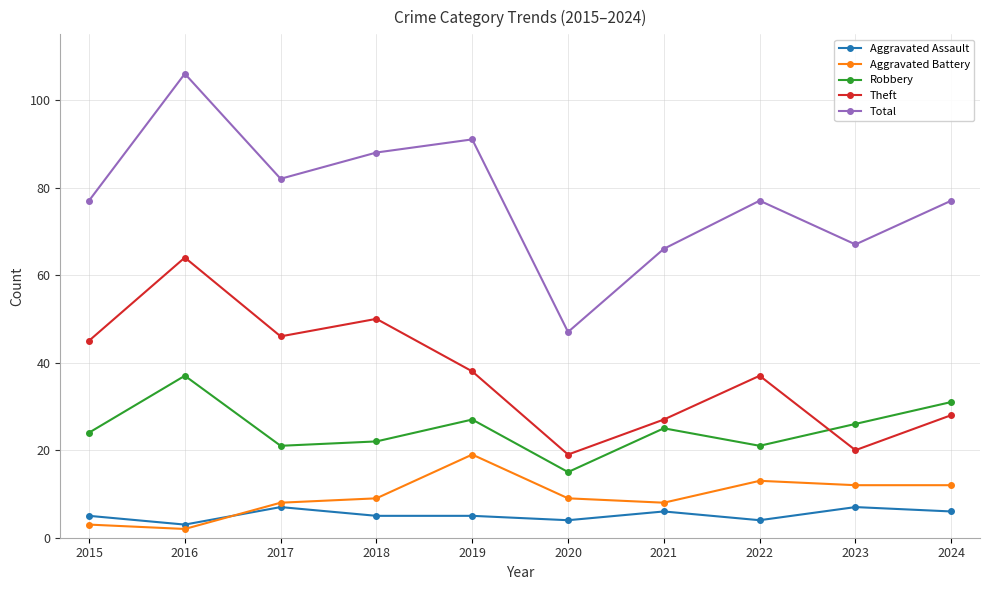

How many data points does each series have?

10